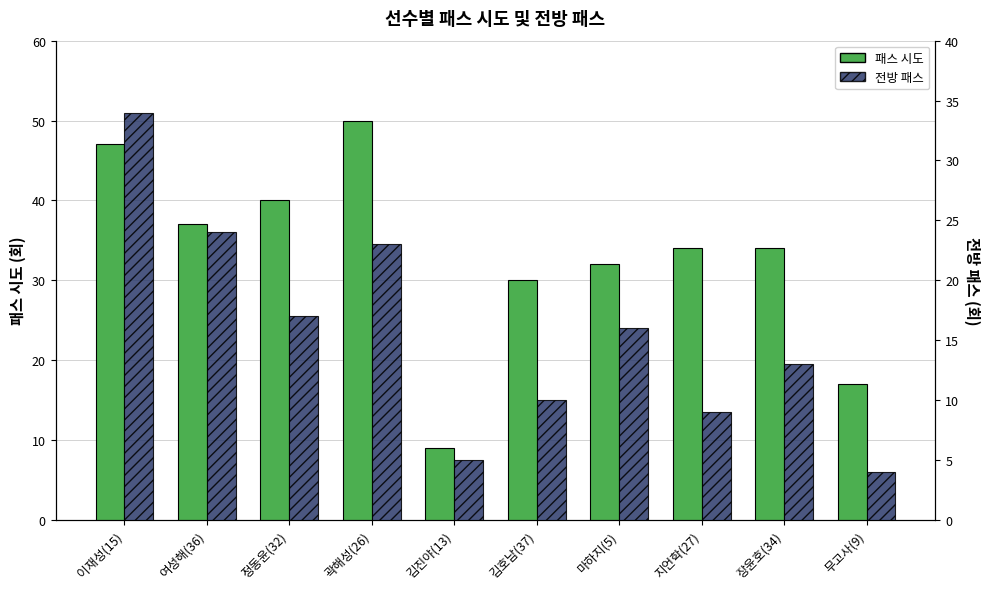

What is the difference between the maximum and minimum values in the 패스 시도 series?

41